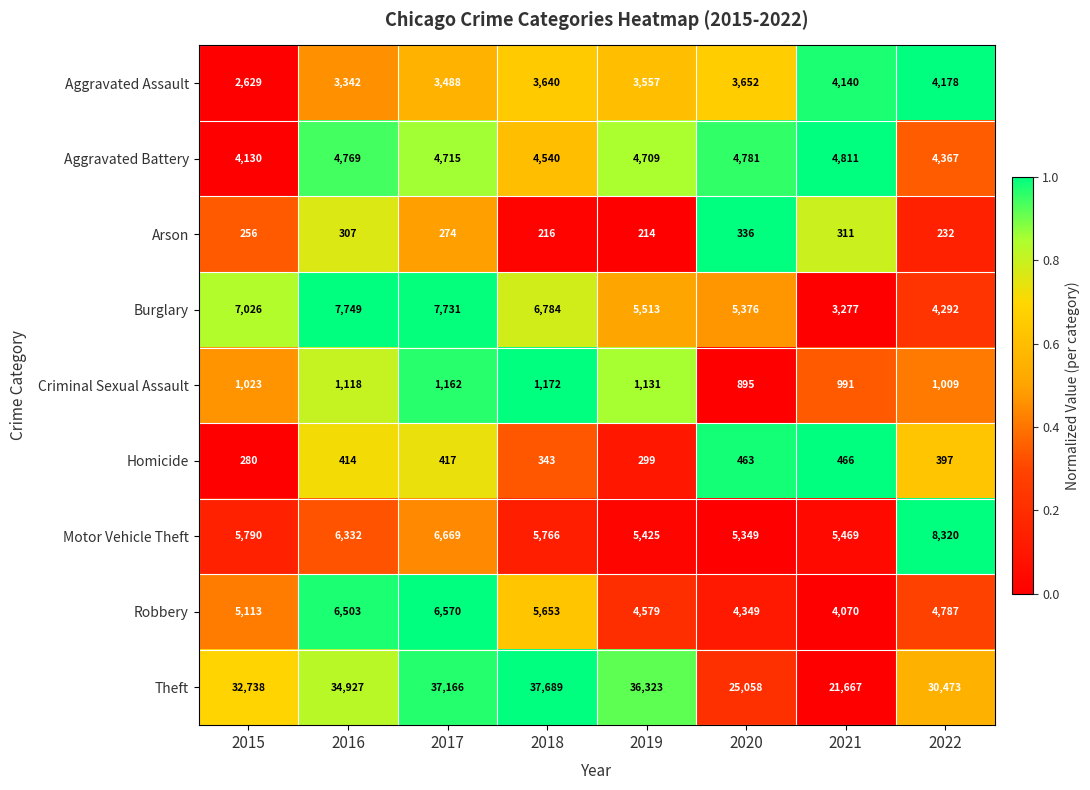

What is the spread (max minus min) of values at 2018?

37473